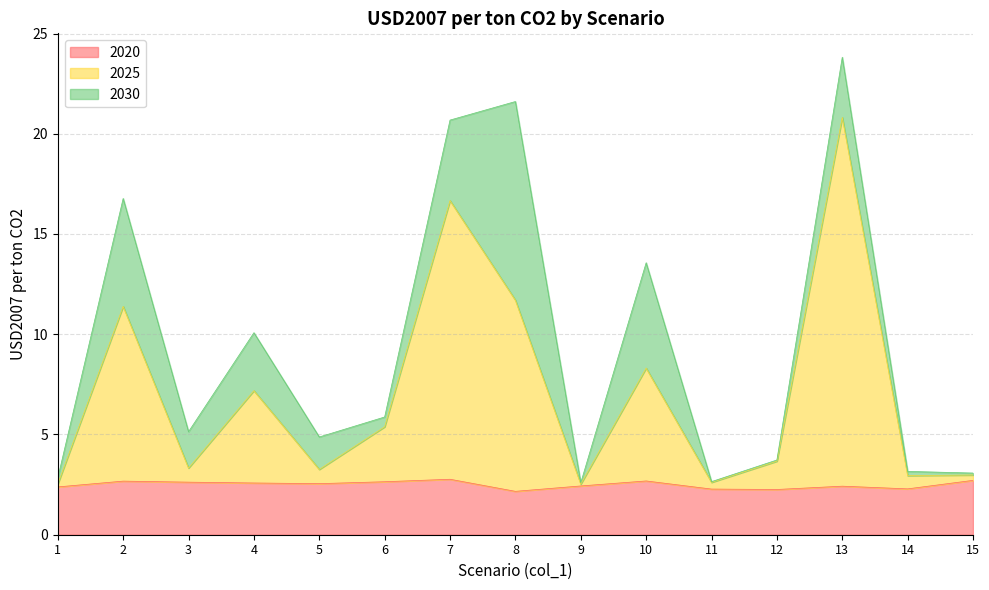

What is the lowest value of the 2020 series?

2.2